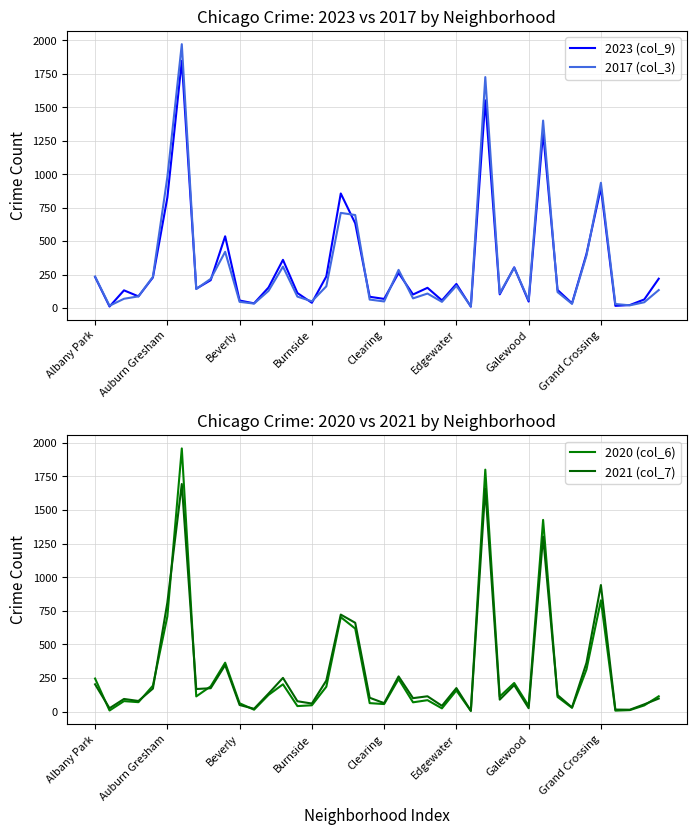

Is the value of 2020 (col_6) at 34 greater than the value of 2017 (col_3) at 12?

Yes